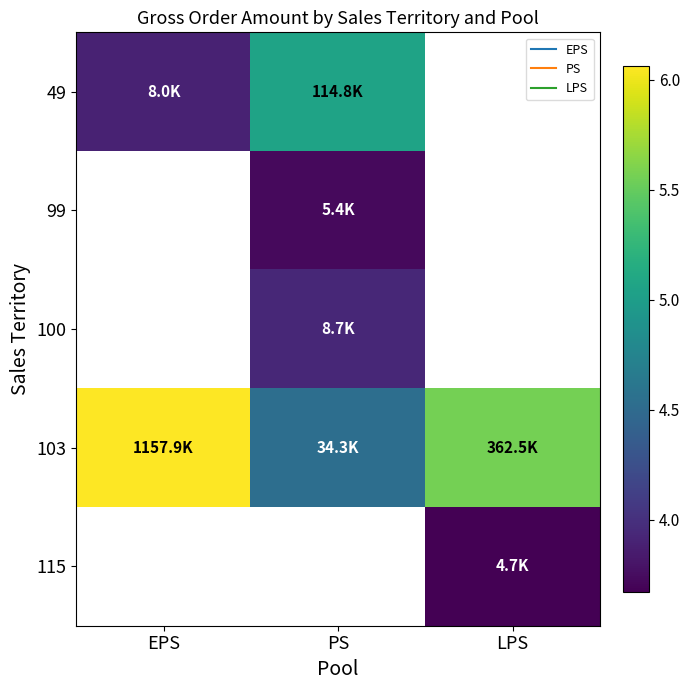

What is the difference between the 103 values at LPS and PS?

1.0